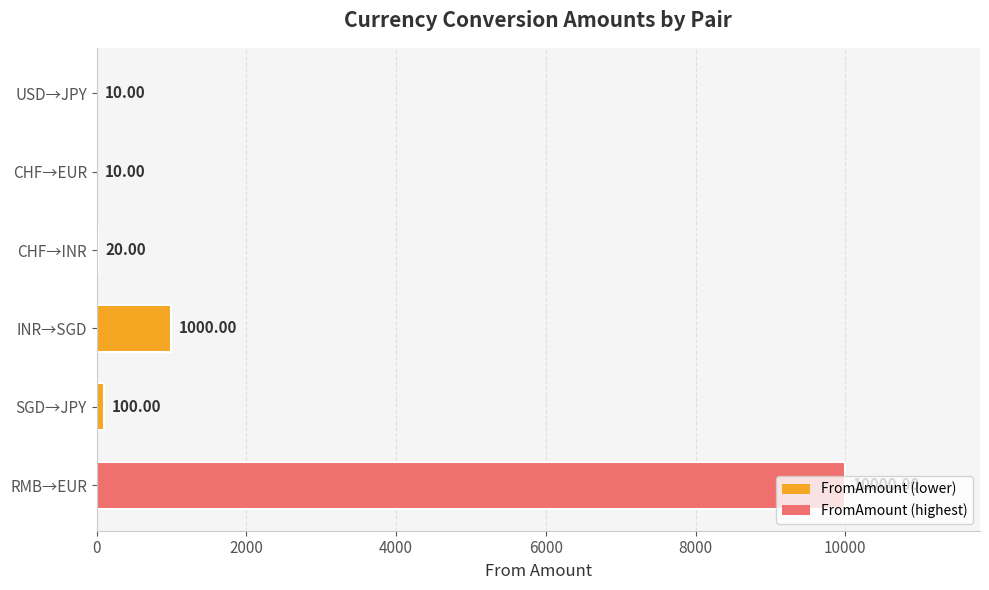

What is the average value?

1857